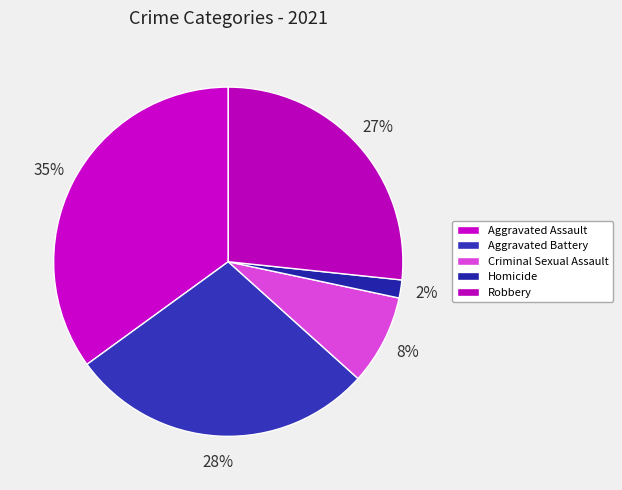

How many segments does this pie chart have?

5